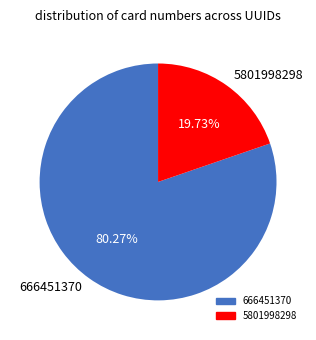

How many segments does this pie chart have?

2